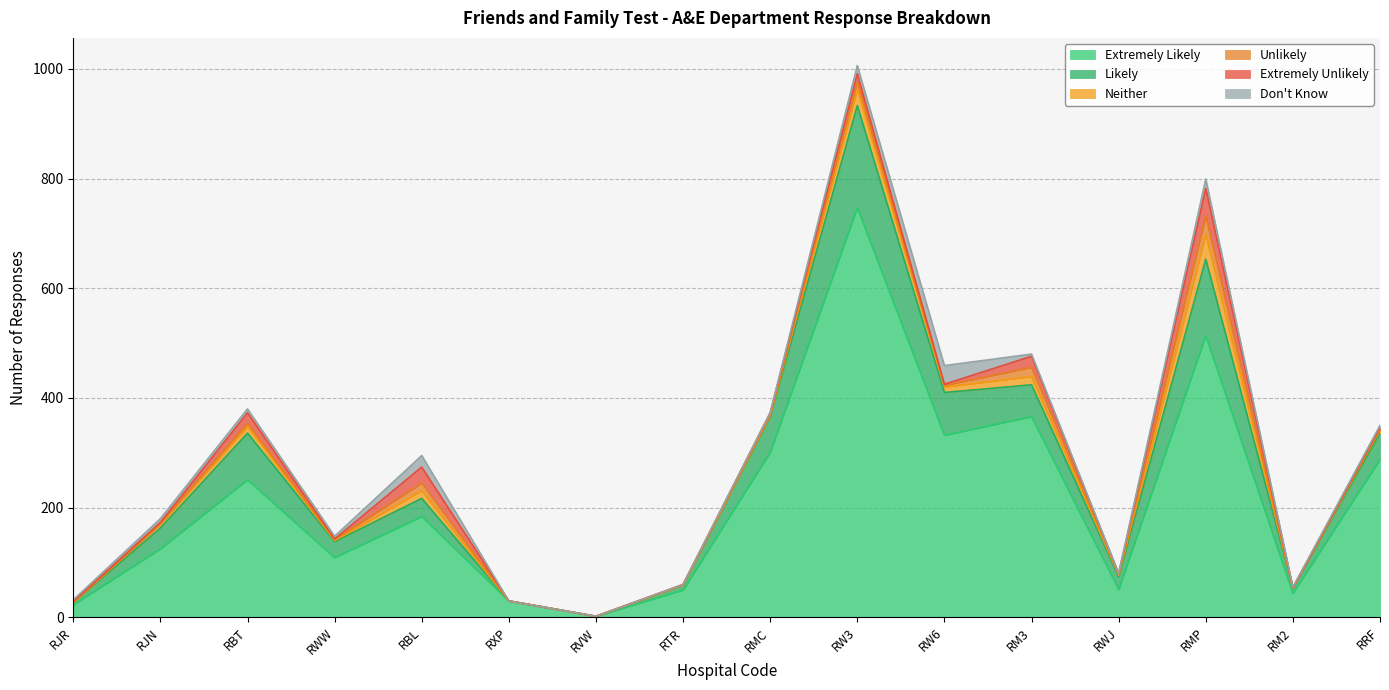

At which label does Likely first exceed 38?

RBT